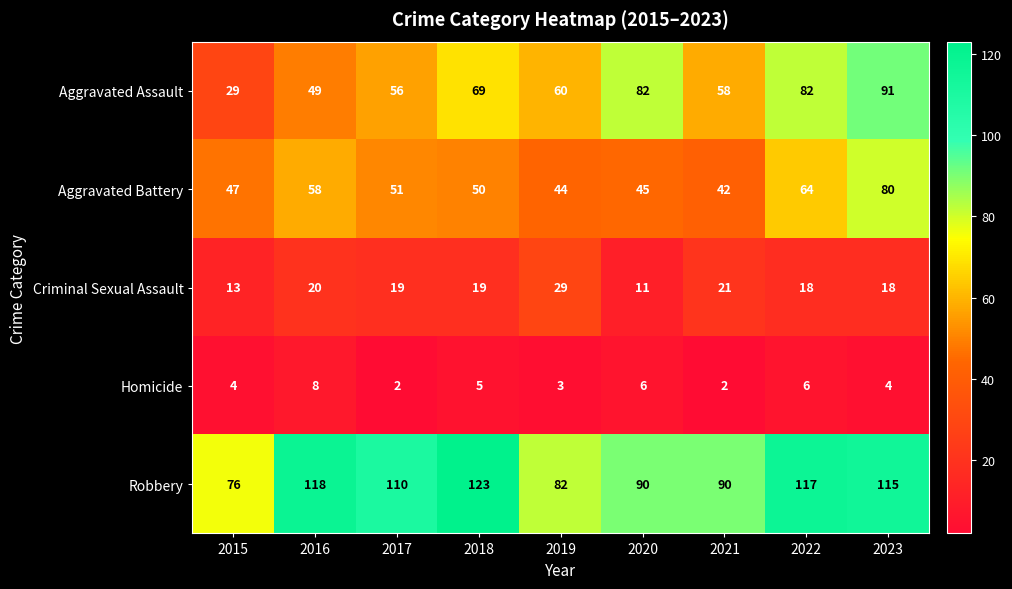

List the series in order of their peak value, lowest first.

Homicide, Criminal Sexual Assault, Aggravated Battery, Aggravated Assault, Robbery